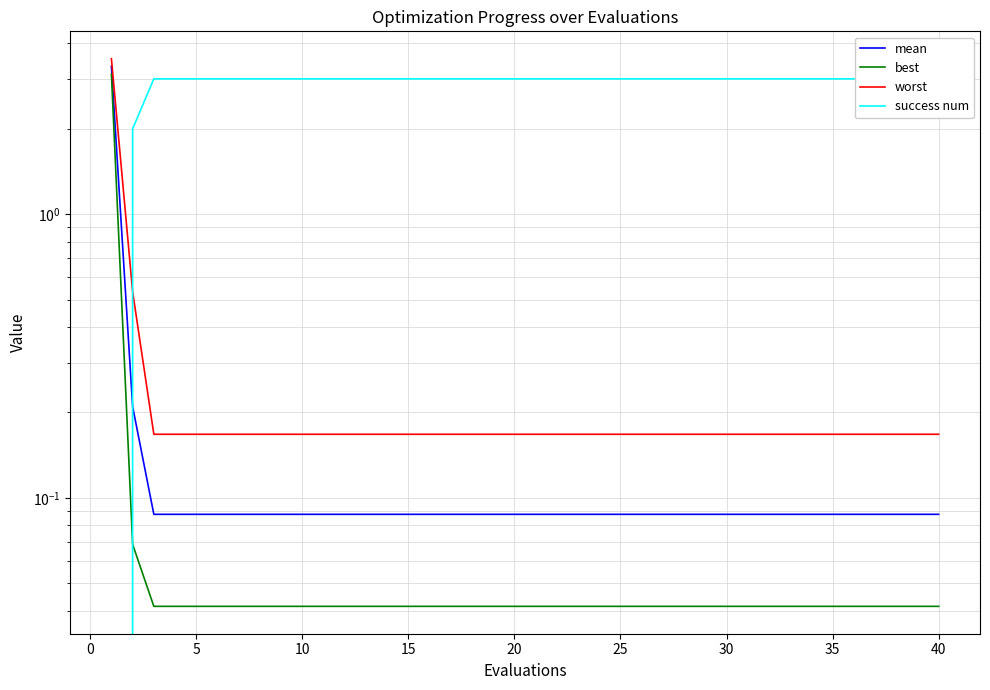

What is the lowest value of the mean series?

0.1